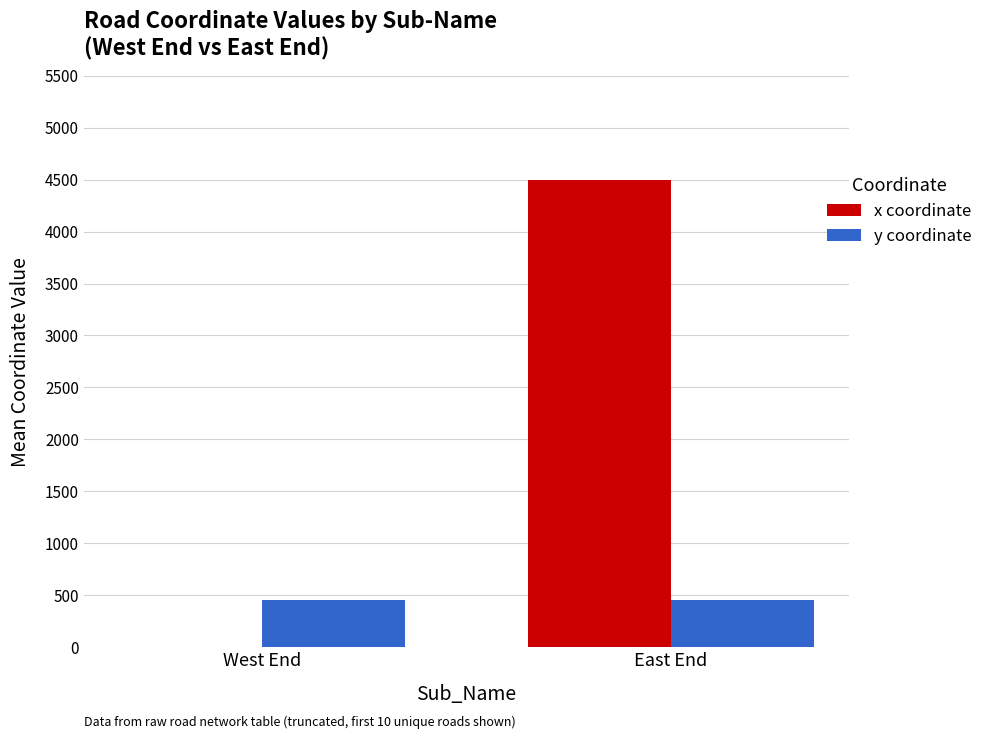

True or false: x coordinate has a value of 1452 at West End.

False